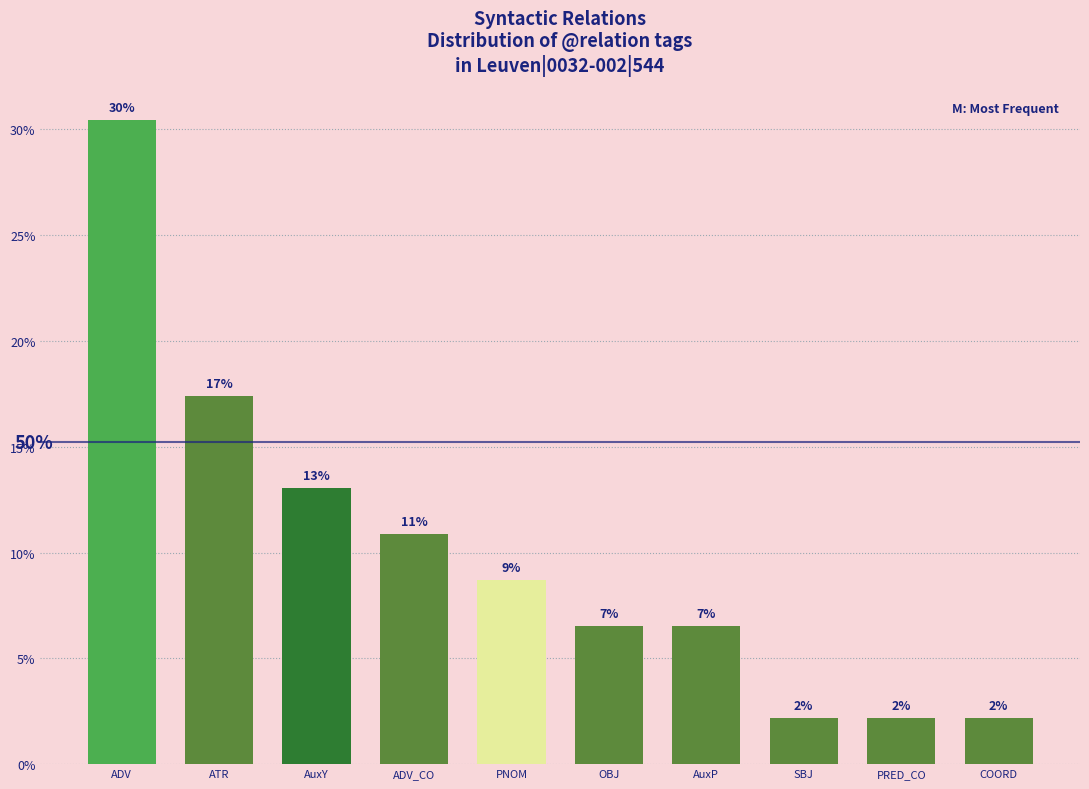

How many bars are there in total?

10